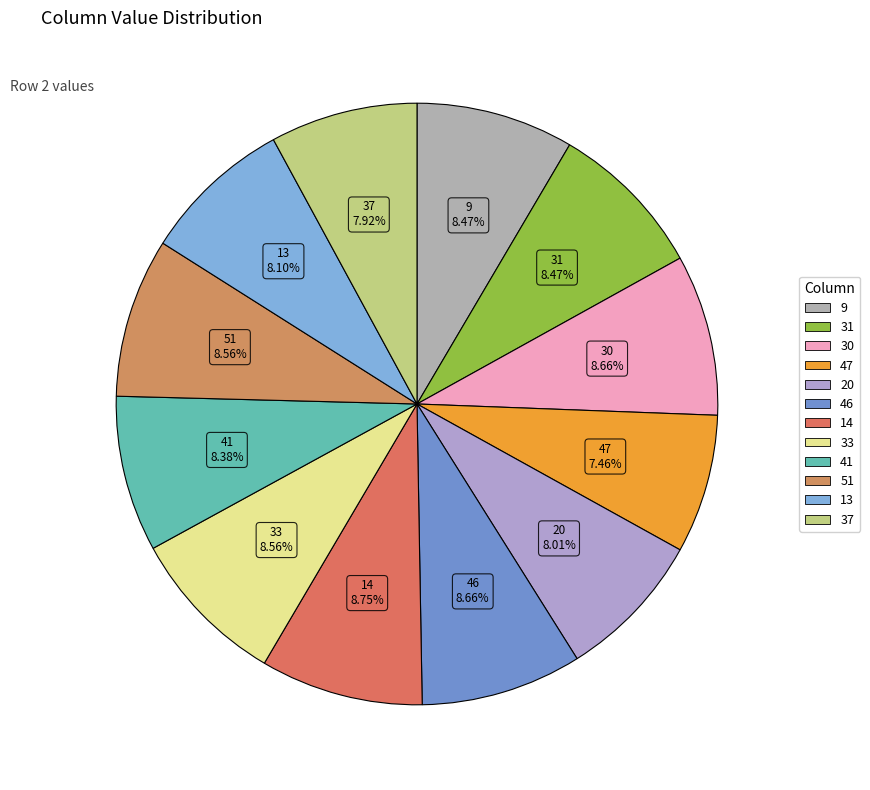

Is there a majority slice in this chart?

No